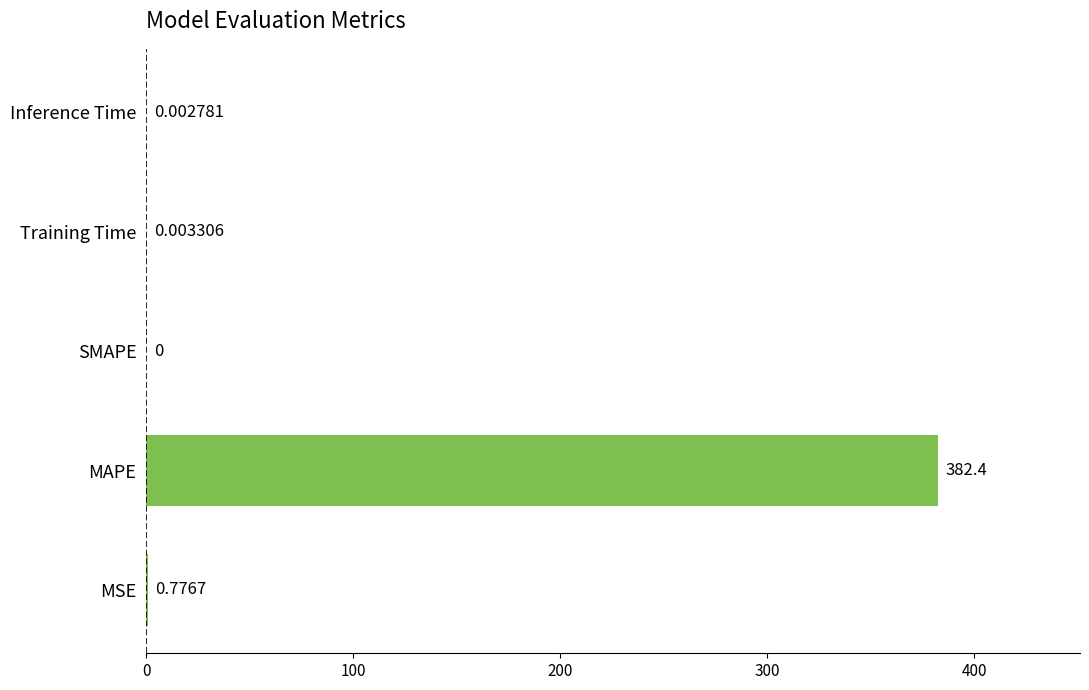

At which category does the chart reach its peak across all series?

MAPE